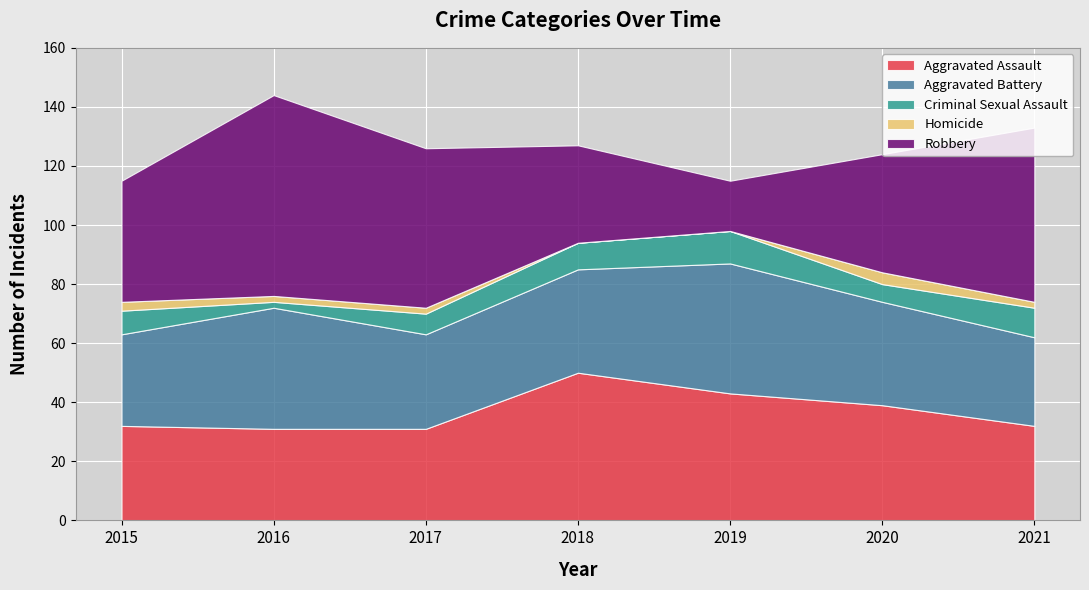

Reading left to right, list all the values displayed in this chart.

Aggravated Assault: 2015=32	2016=31	2017=31	2018=50	2019=43	2020=39	2021=32
Aggravated Battery: 2015=31	2016=41	2017=32	2018=35	2019=44	2020=35	2021=30
Criminal Sexual Assault: 2015=8	2016=2	2017=7	2018=9	2019=11	2020=6	2021=10
Homicide: 2015=3	2016=2	2017=2	2018=0	2019=0	2020=4	2021=2
Robbery: 2015=41	2016=68	2017=54	2018=33	2019=17	2020=40	2021=59